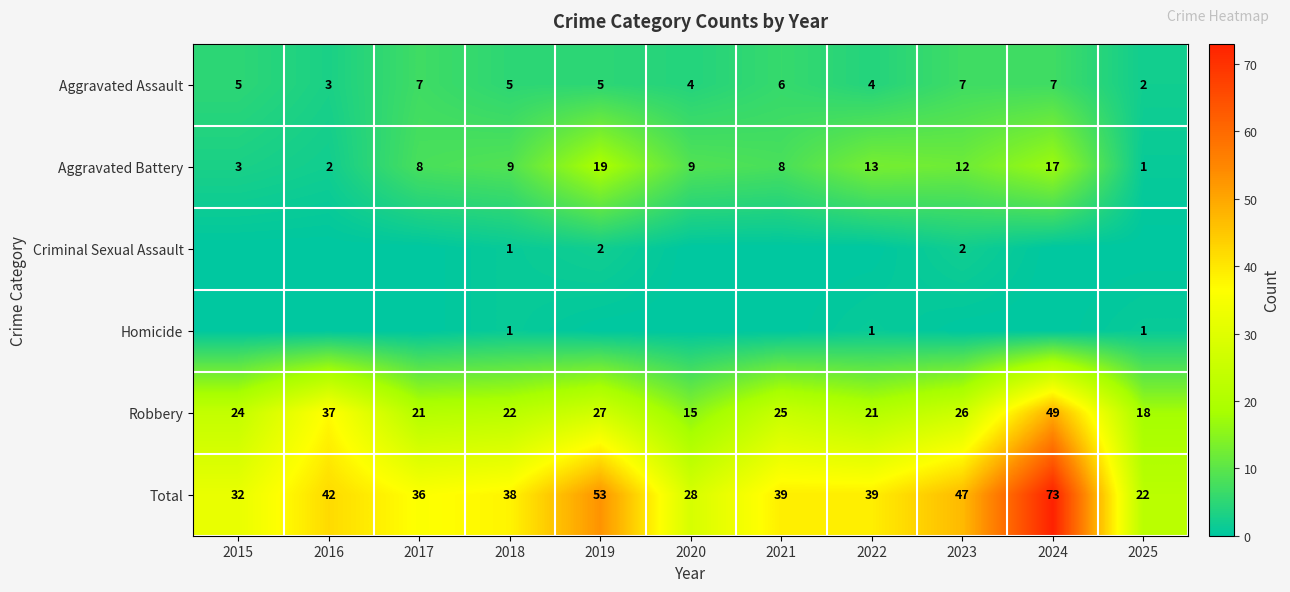

At which label does Robbery reach its peak?

2024